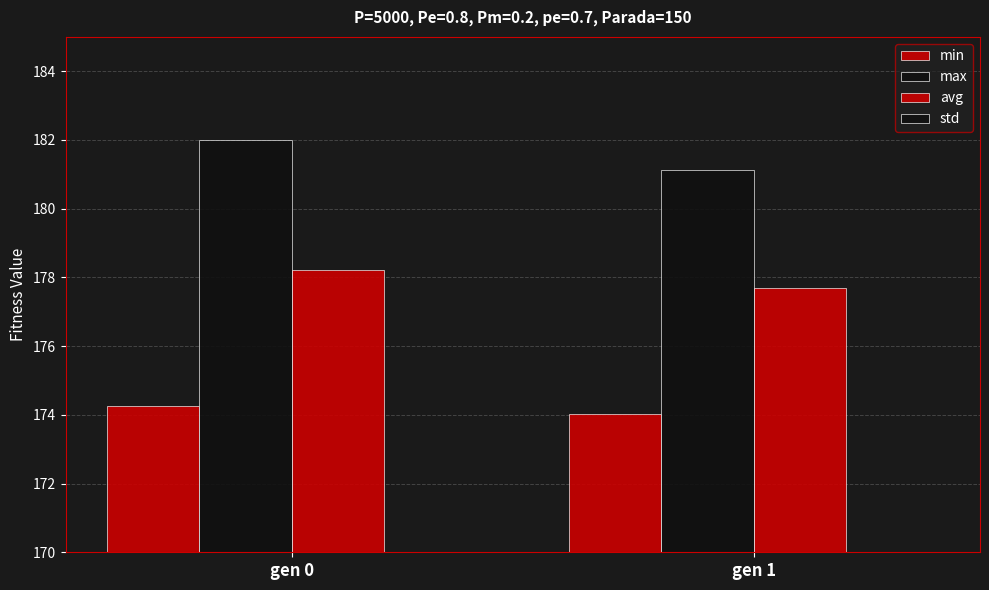

Which series has the largest total across all categories?

max